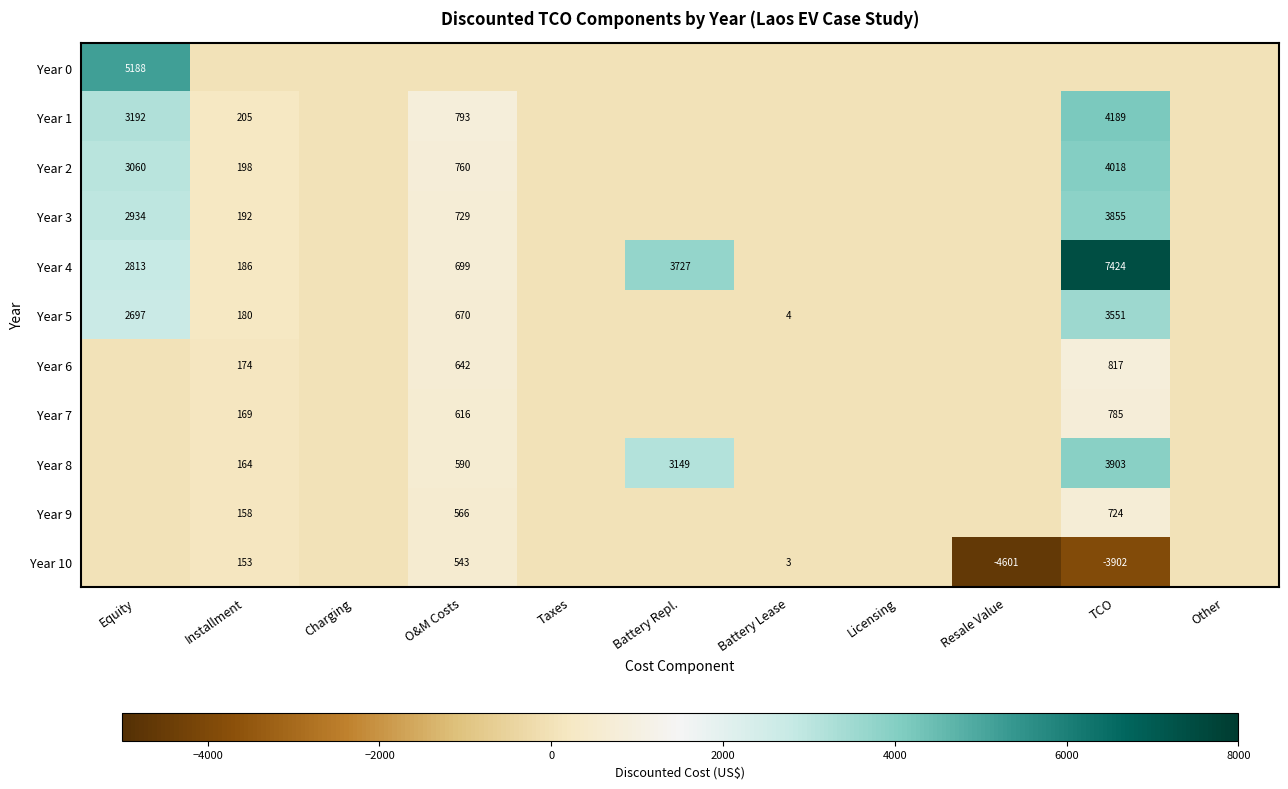

At how many categories does at least one series exceed 3611?

3